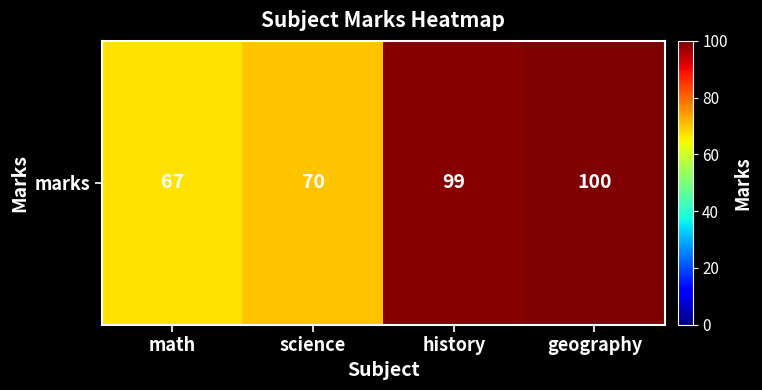

What is the change in value from math to history?

+32